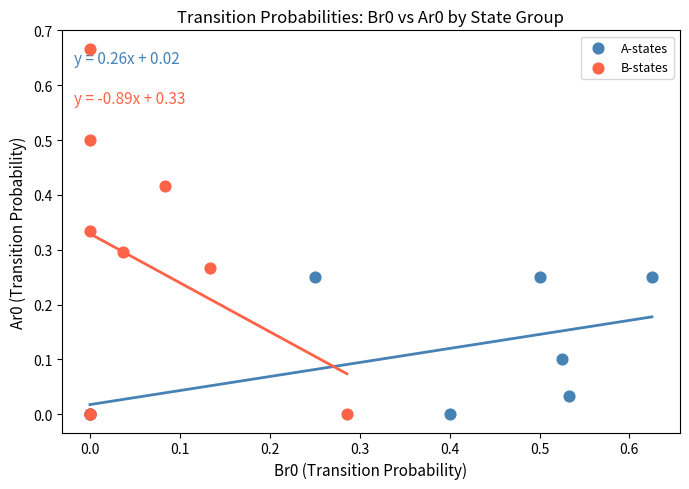

Which series reaches the maximum Y coordinate?

B-states